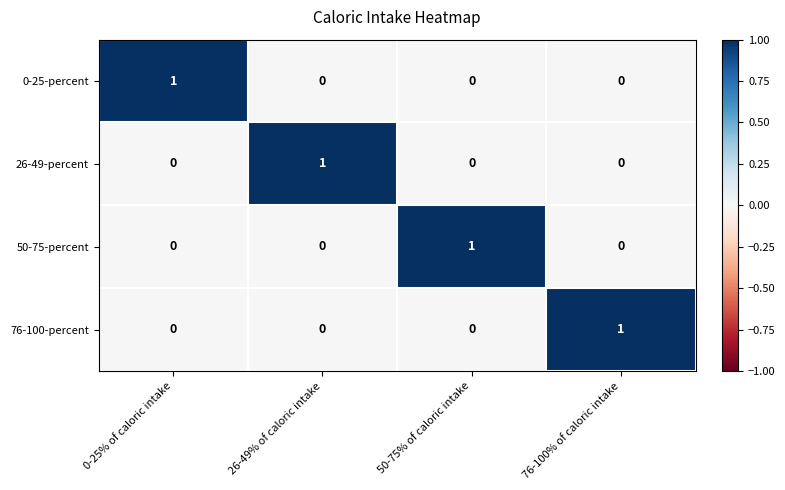

Reading right to left, list all the values displayed in this chart.

0-25-percent: 0	0	0	1
26-49-percent: 0	0	1	0
50-75-percent: 0	1	0	0
76-100-percent: 1	0	0	0